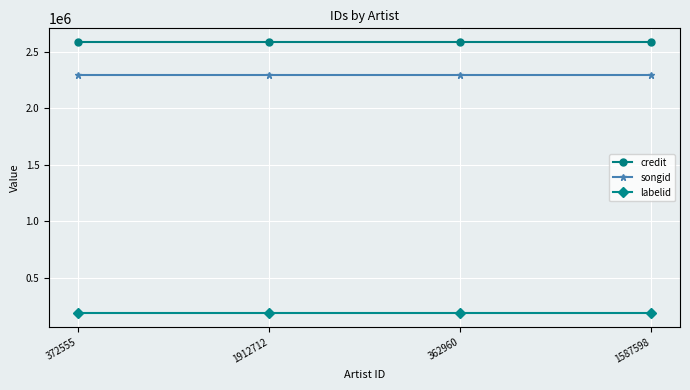

What position from the right is 1912712?

3